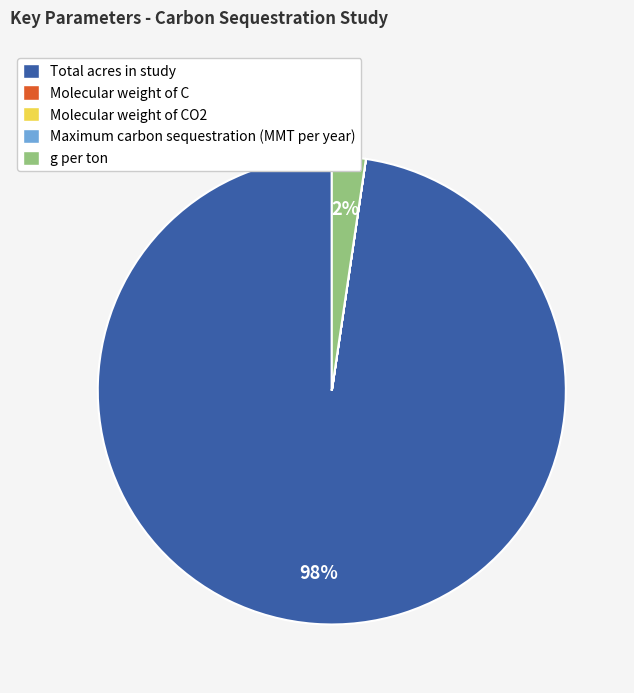

To the nearest percent, what is the difference between the largest and smallest slice percentages?

98%